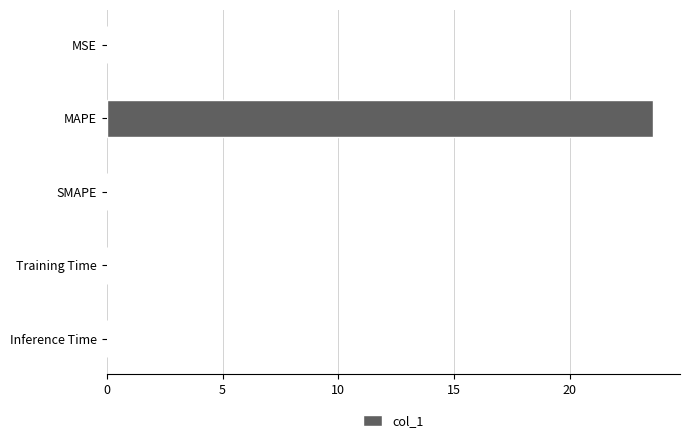

What is the greatest value displayed?

23.6